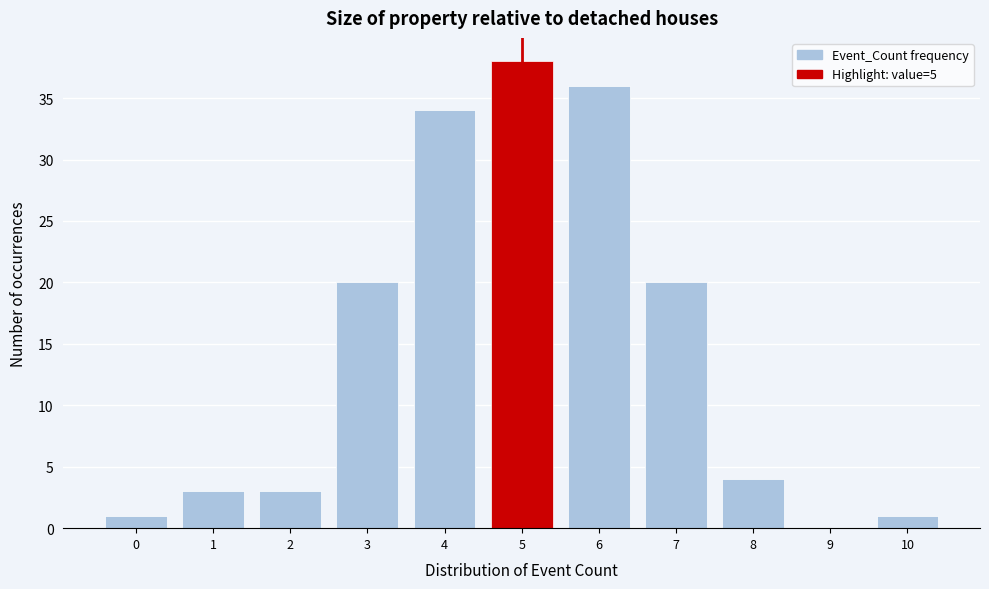

How tall is the bar that spans 5.5 to 6.5 on the x-axis? The values are not printed on the chart, so give them approximately, as read against the axis.

36